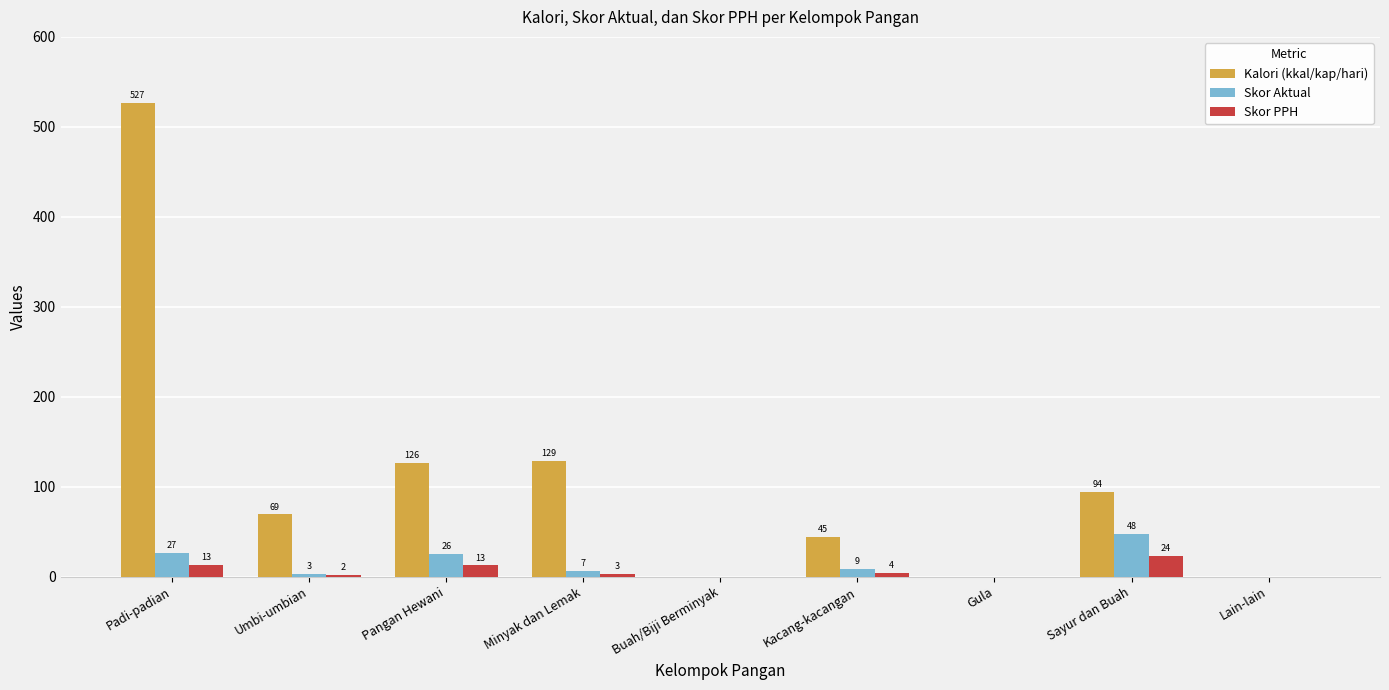

What is the difference between the Skor Aktual values at Padi-padian and Kacang-kacangan?

17.6